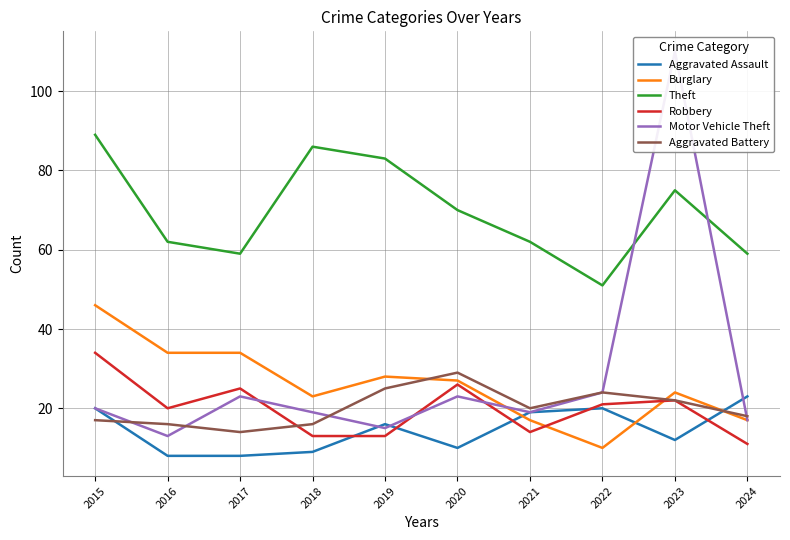

What is the difference between the Aggravated Battery values at 2020 and 2016?

13